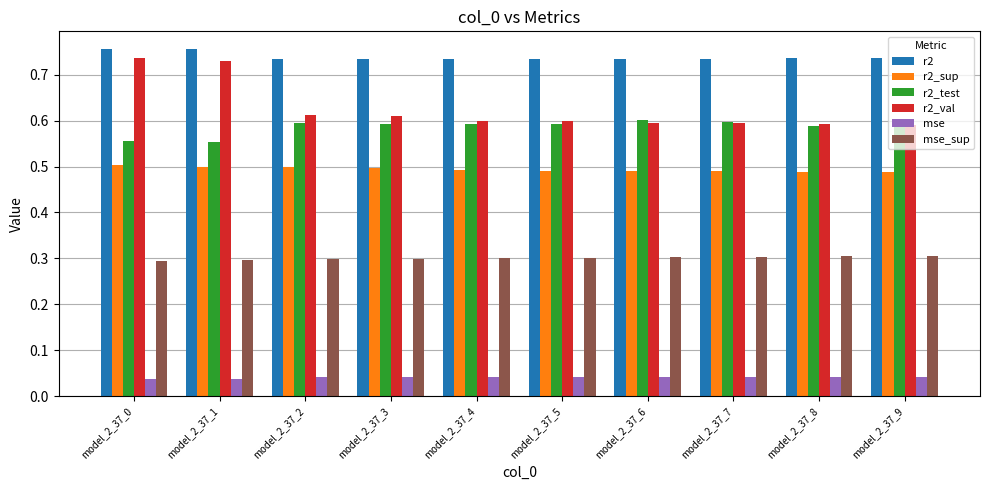

What is the lowest value of the mse_sup series?

0.3